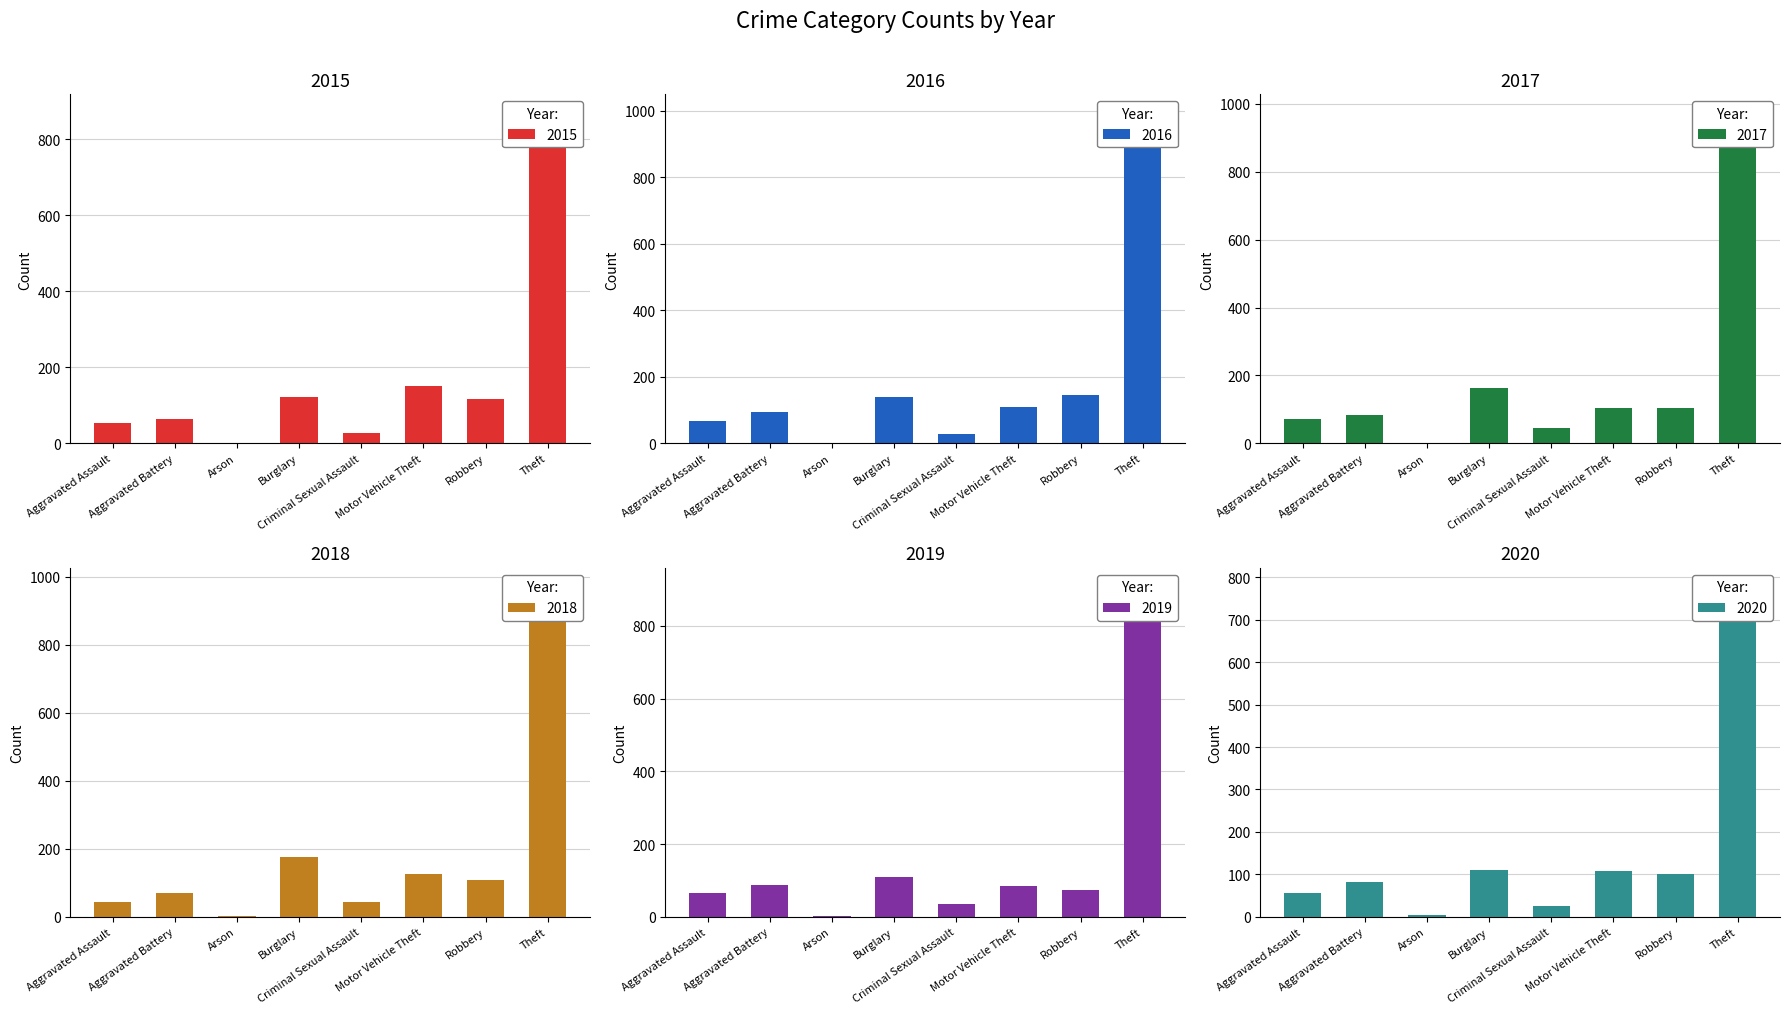

List the series in order of their peak value, highest first.

2016, 2017, 2018, 2019, 2015, 2020